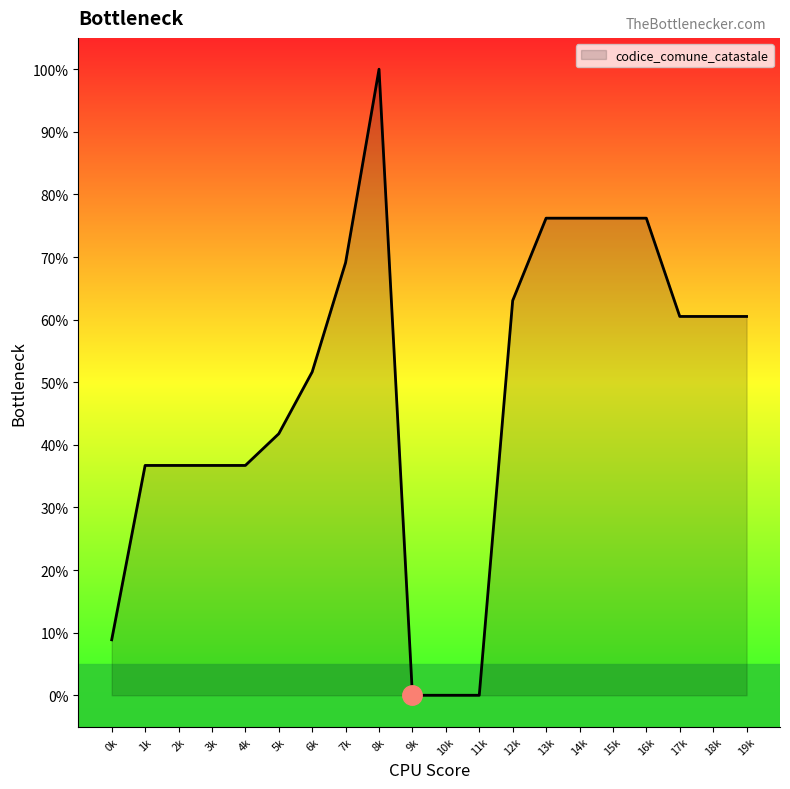

What position from the left is 18k?

19